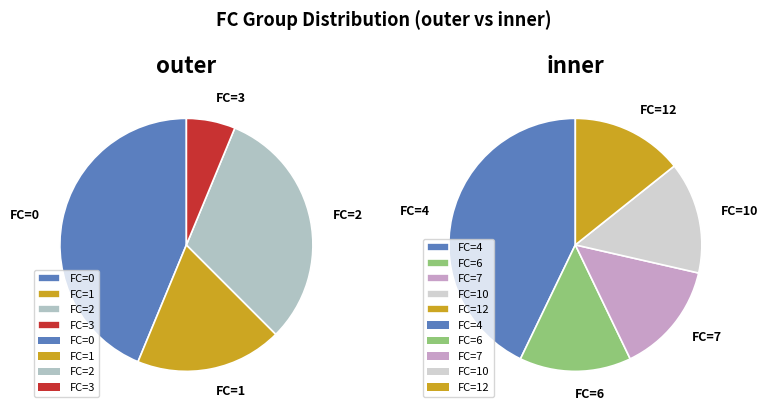

Which has a higher value, FC_1 or FC_6?

FC_1